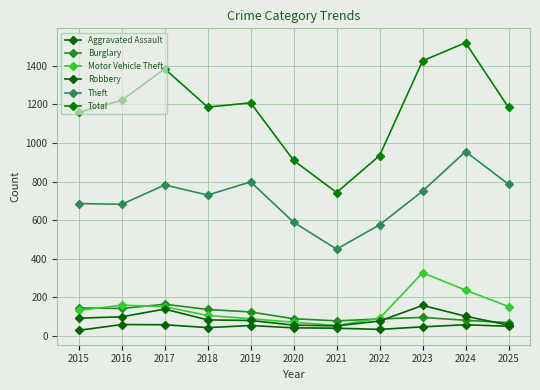

Which series has the widest spread of values?

Total